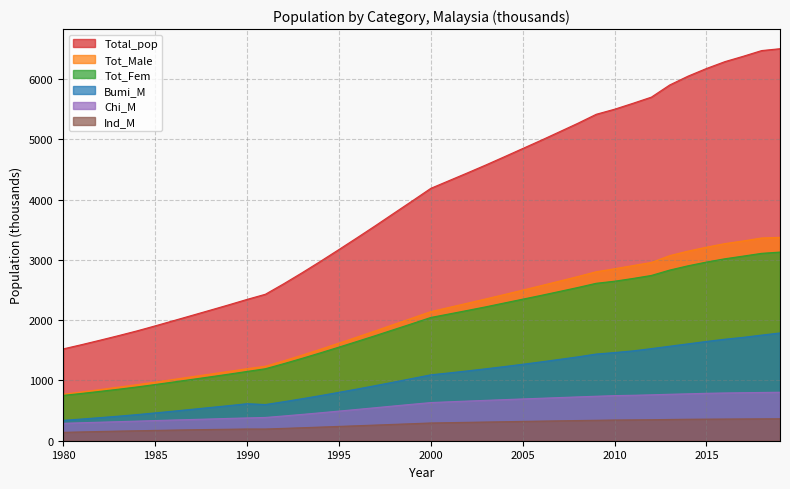

How many data points in Chi_M are above 633?

20